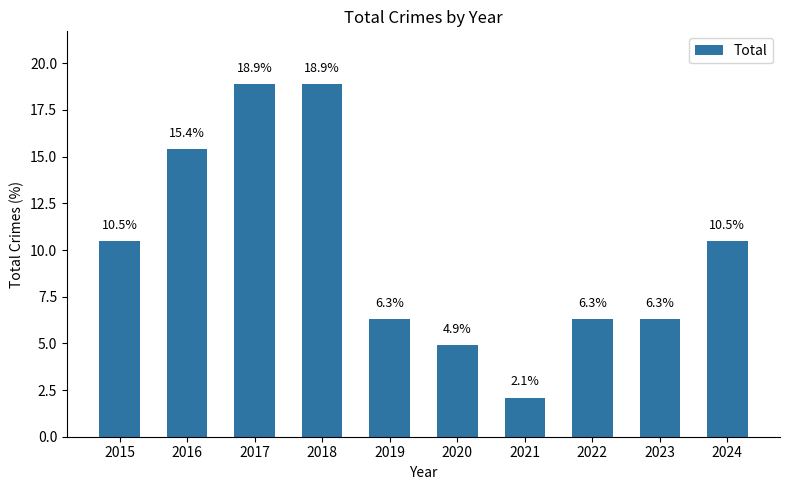

What is the sum of all values?

100.0